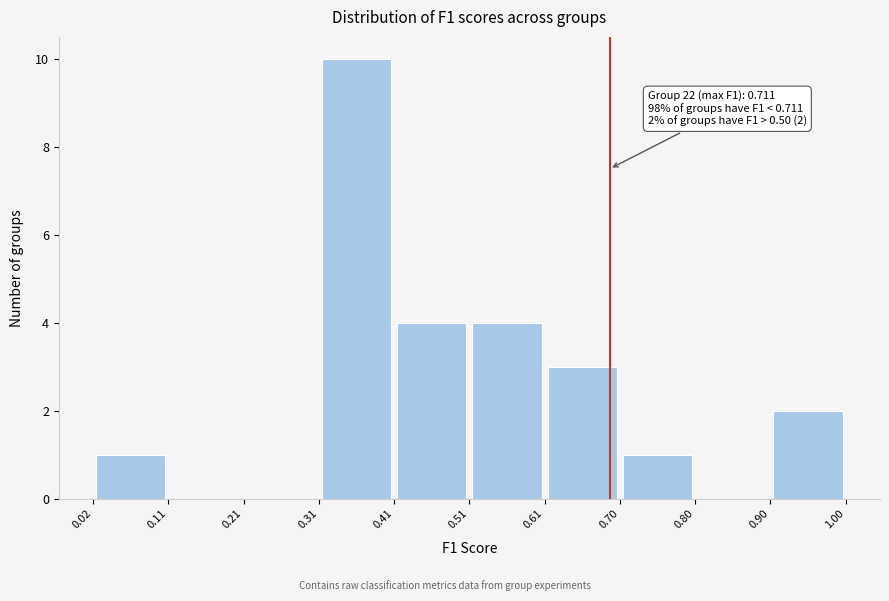

Which range on the x-axis has the tallest bar?

0.31 to 0.41